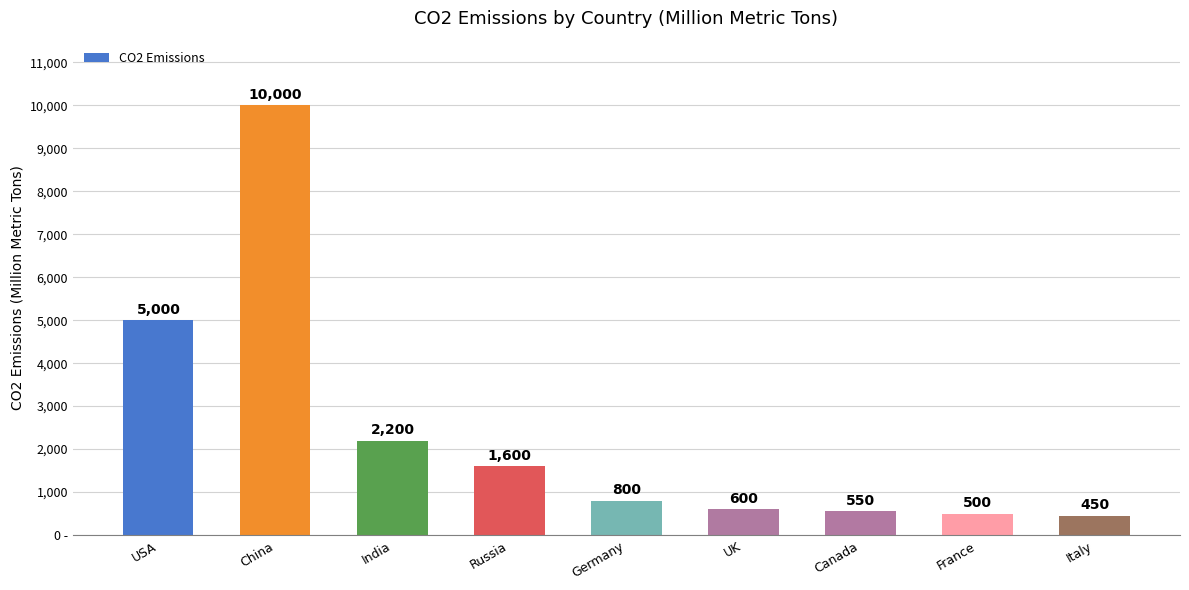

True or false: the data shows 3766 at India.

False